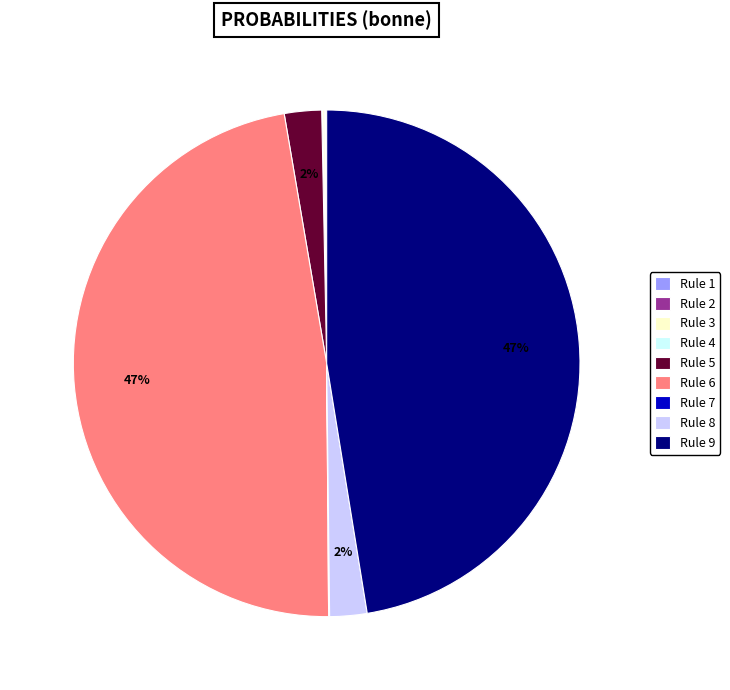

Does Rule 6 represent more than half of the total?

No